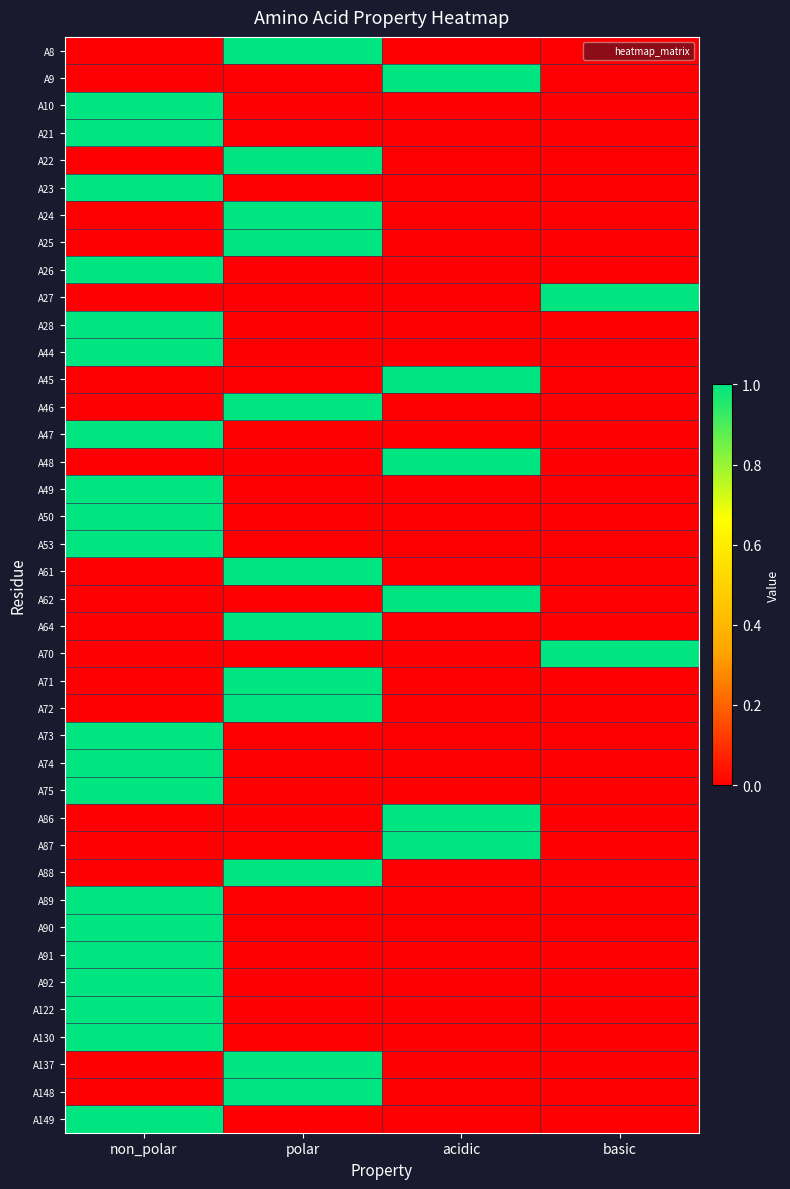

Which series has the widest spread of values?

A8